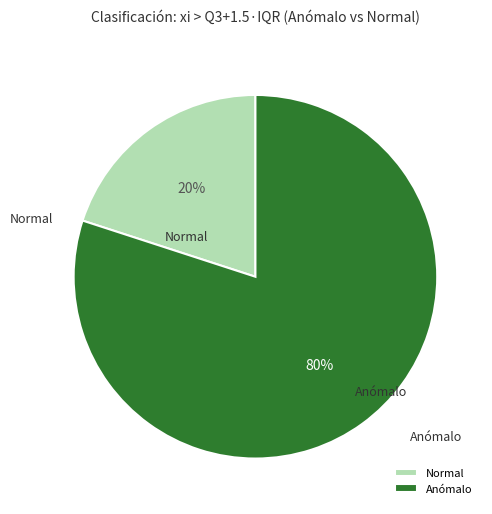

Rank the categories by value from highest to lowest.

Anómalo, Normal